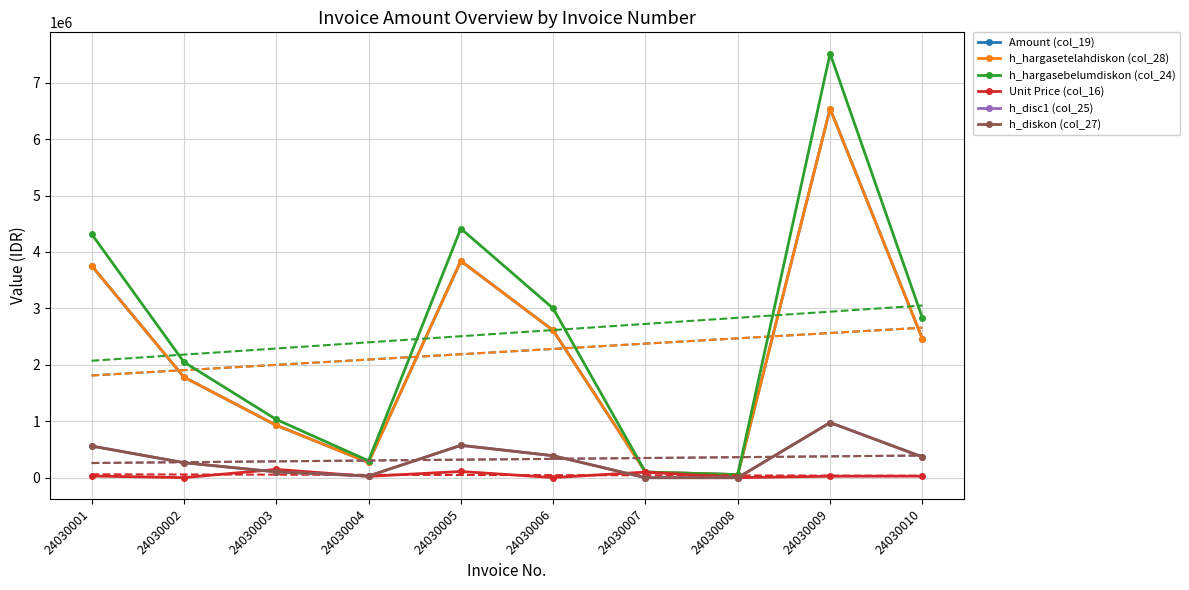

What is the difference between the highest and lowest values at 24030007?

100000